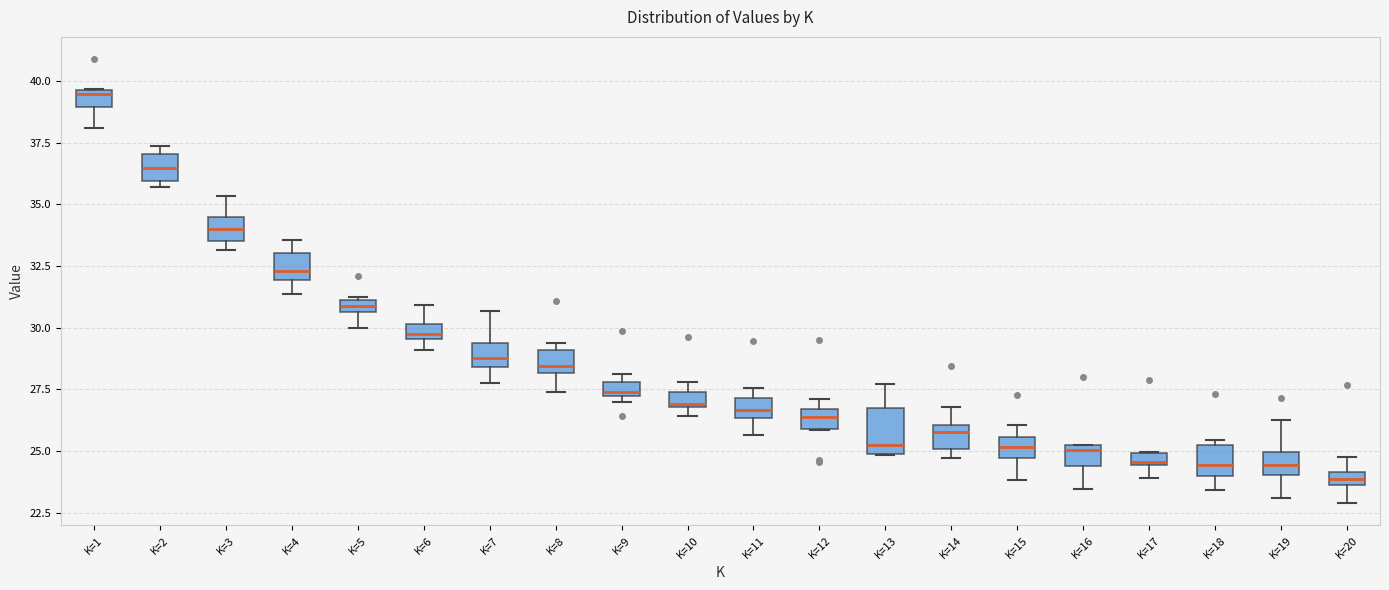

Where does the median line of the box for K=18 sit on the y-axis? The values are not printed on the chart, so give them approximately, as read against the axis.

24.5